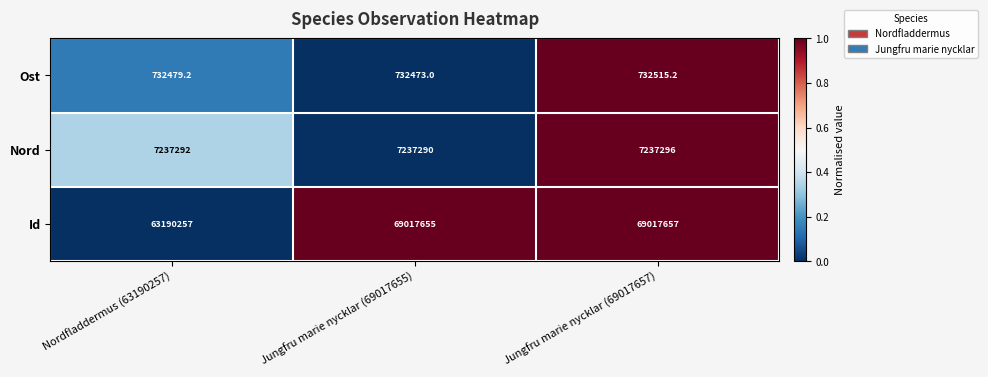

Count the number of data series in this chart.

3